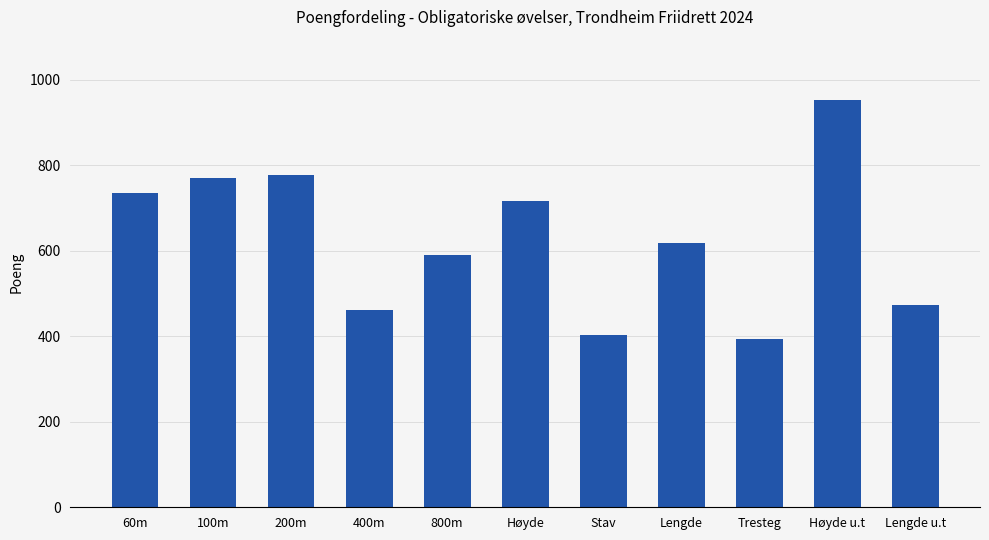

What is the smallest value displayed?

394